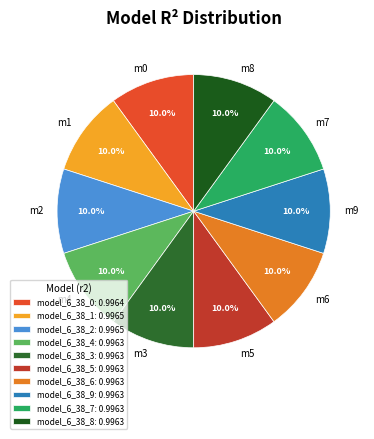

Does model_6_38_6 account for over 50% of the chart?

No